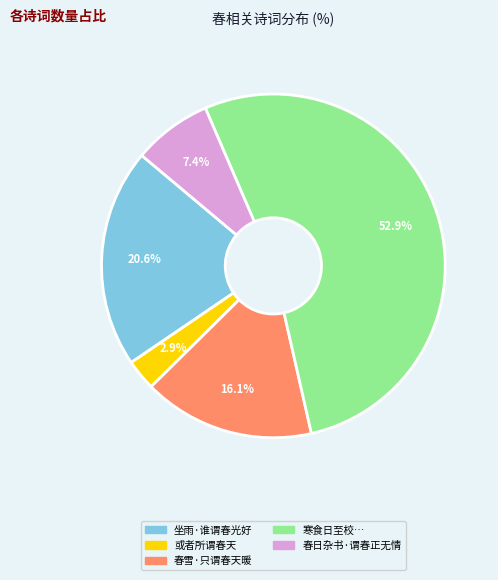

What portion of the pie excludes 坐雨·谁谓春光好?

79.4%